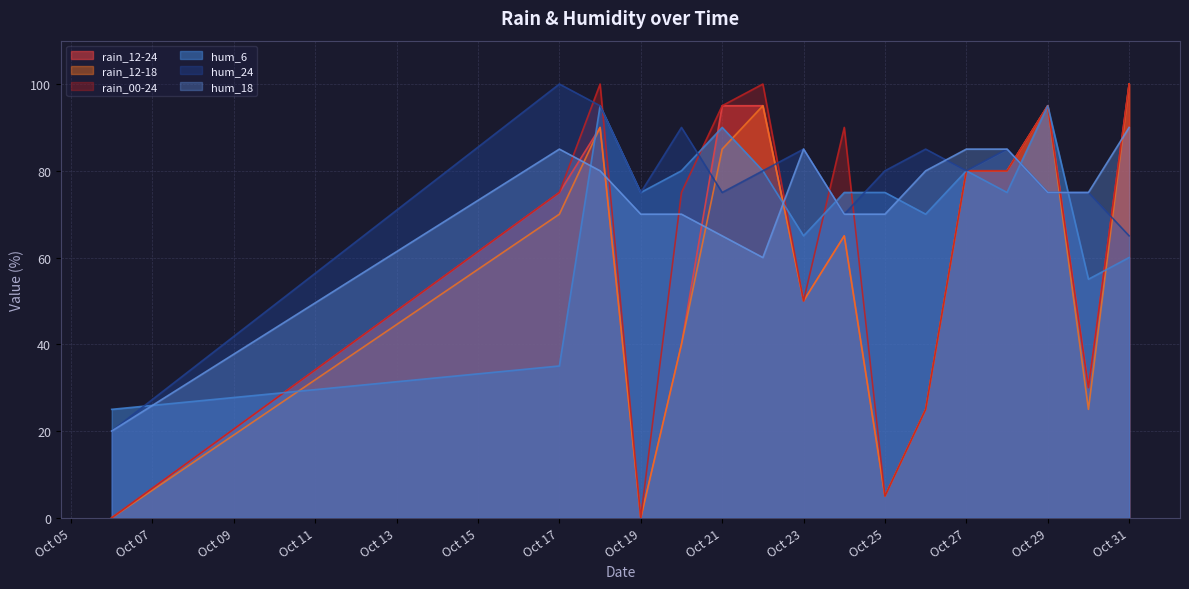

How many intersections are there between rain_00-24 and hum_6?

7